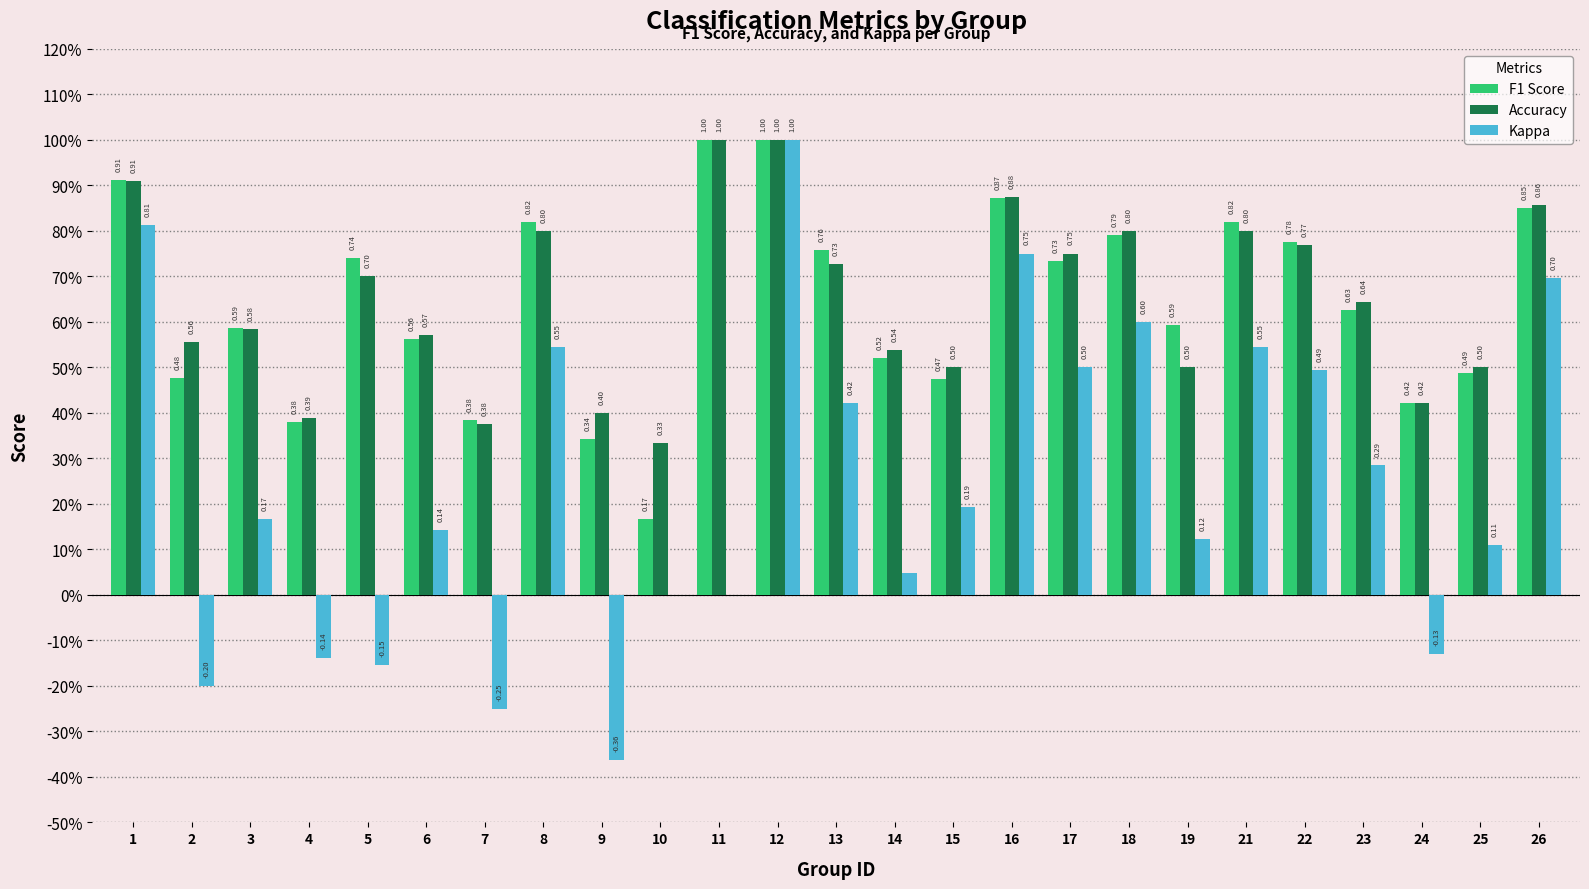

Does the chart contain stacked bars?

No